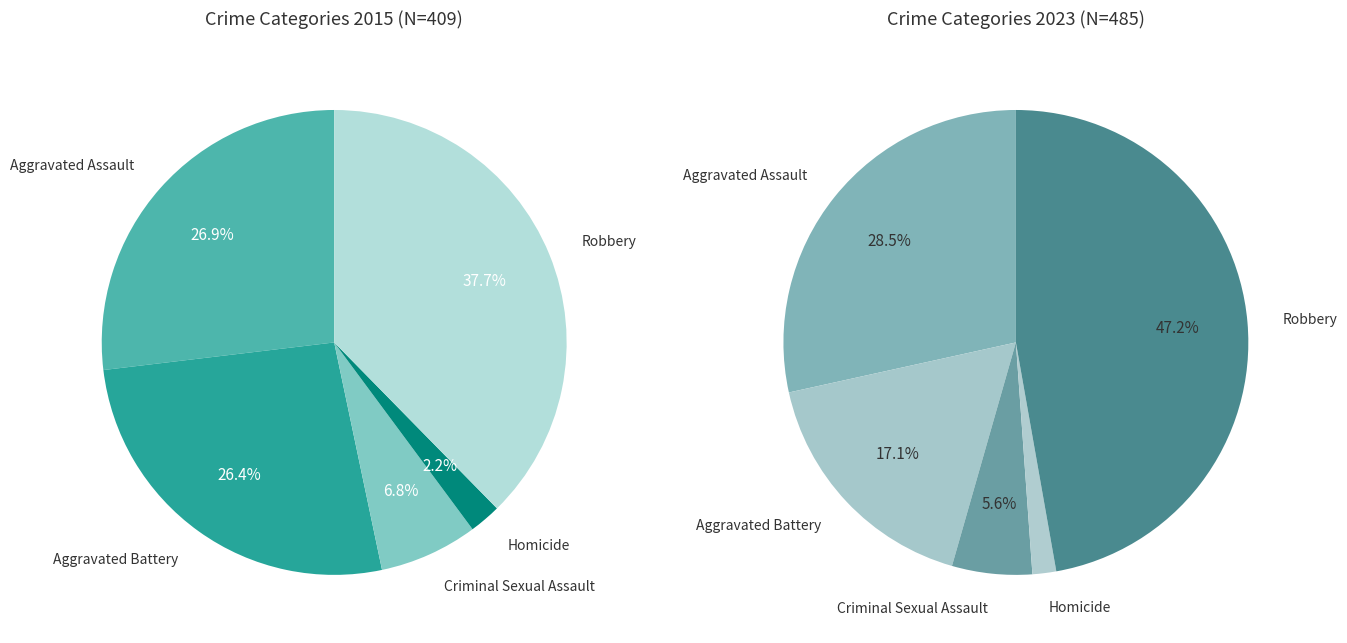

How many slices are in this pie chart?

5